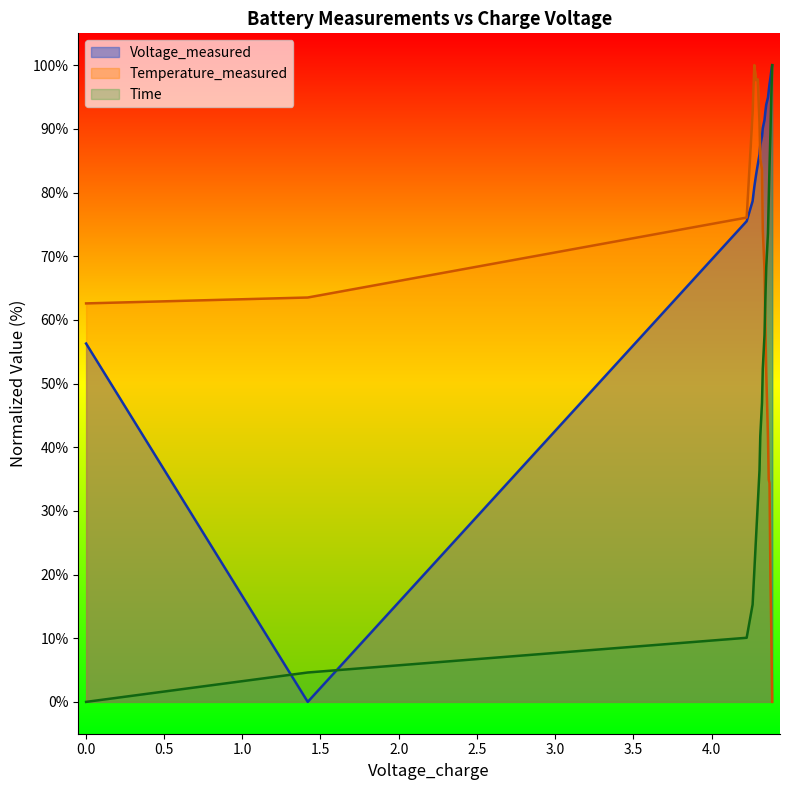

What is the highest value of the Time series?

100.0